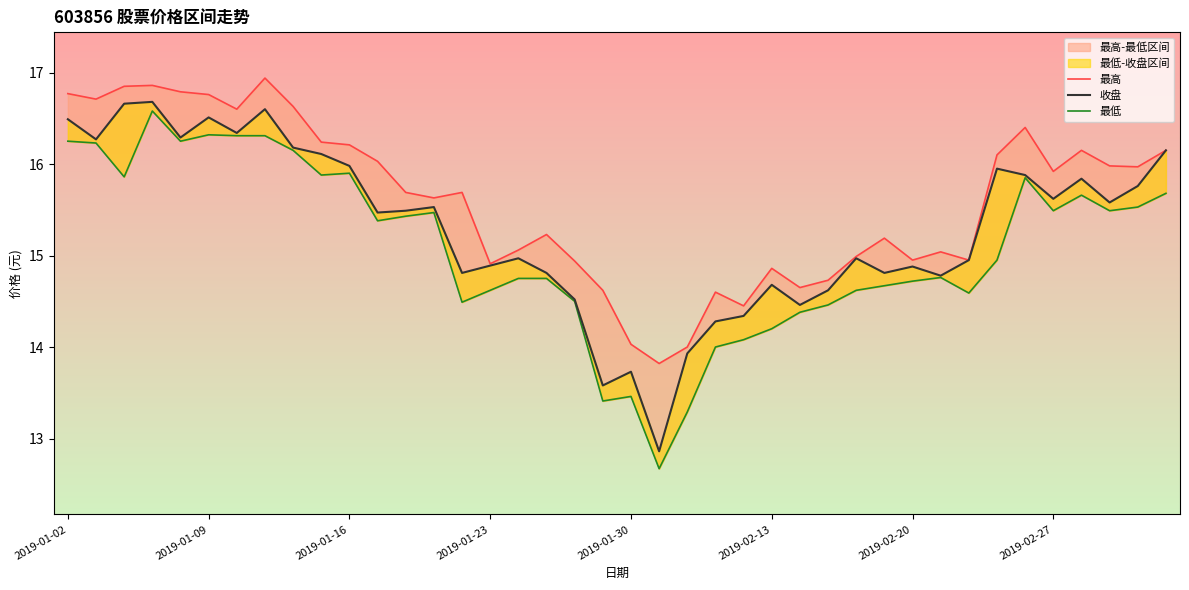

Is the value of 最低 at 2019-03-01 greater than the value of 收盘 at 2019-01-03?

No